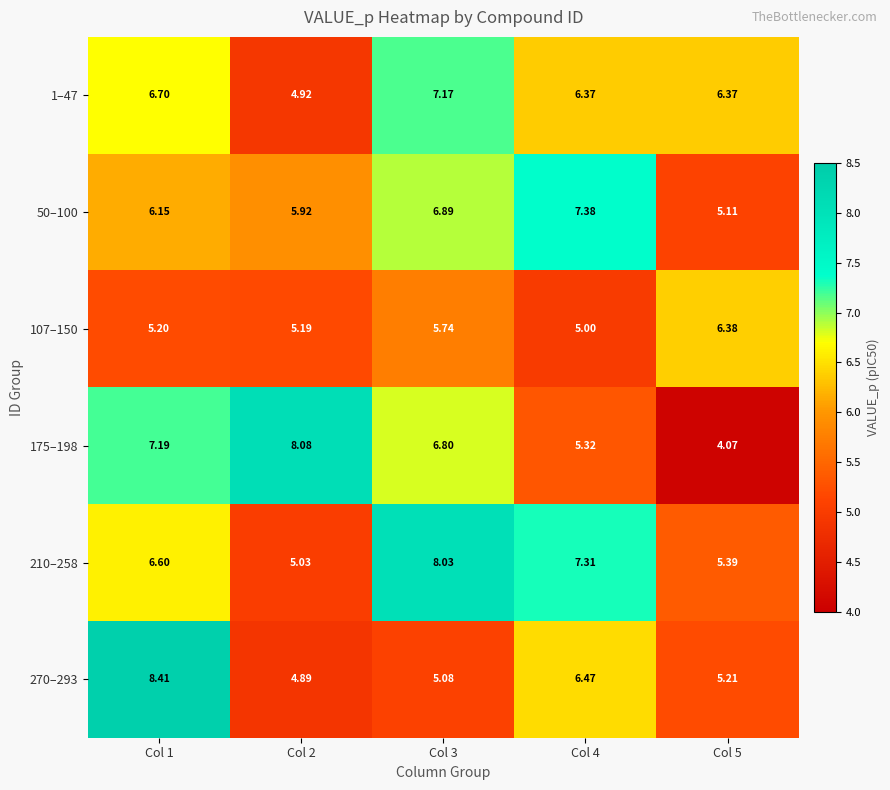

Which series has the largest total across all categories?

210–258